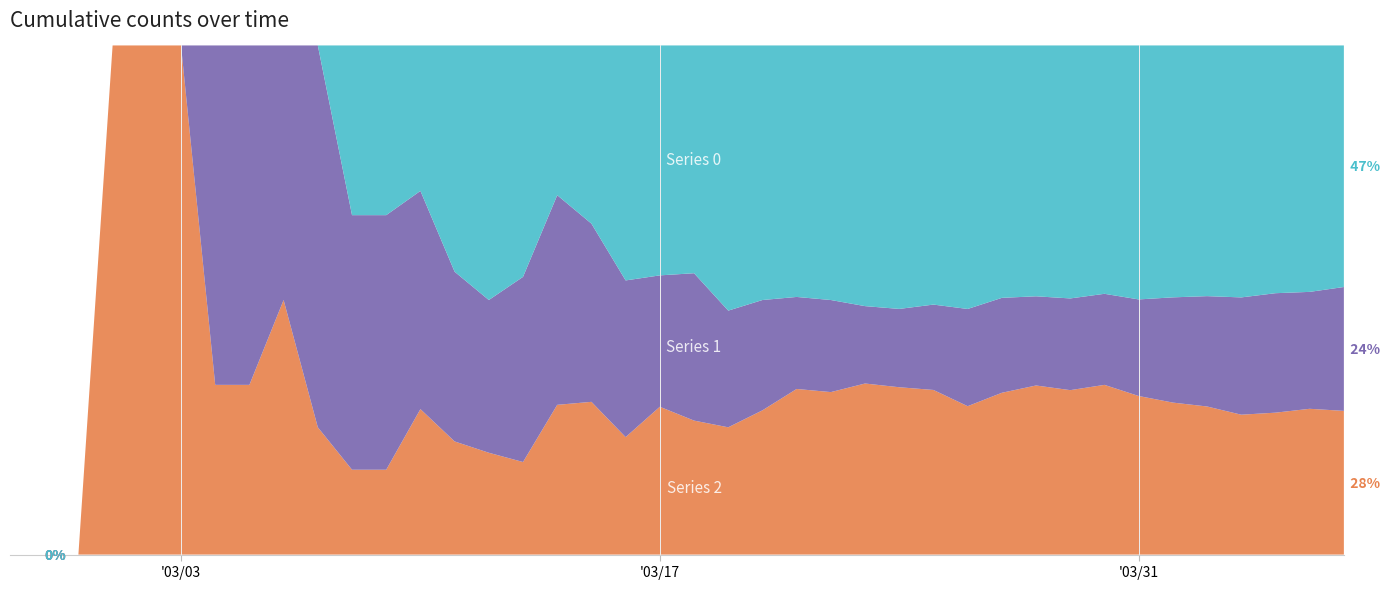

Reading left to right, what are all the values shown in this chart?

Series 2: 0	0	0	1	1	1	1	1	2	1	1	1	2	2	2	2	5	6	6	9	10	12	17	27	30	42	47	54	58	75	91	104	123	133	143	153	161	177	197	210
Series 1: 0	0	0	0	0	0	2	2	2	3	3	3	3	3	3	4	7	7	8	8	11	11	13	15	17	19	22	28	38	44	48	58	66	81	99	114	135	149	158	181
Series 0: 0	0	0	0	0	0	0	0	0	0	2	2	2	4	5	5	5	7	12	14	17	25	30	41	47	64	74	85	103	117	135	160	180	213	237	259	290	309	333	353